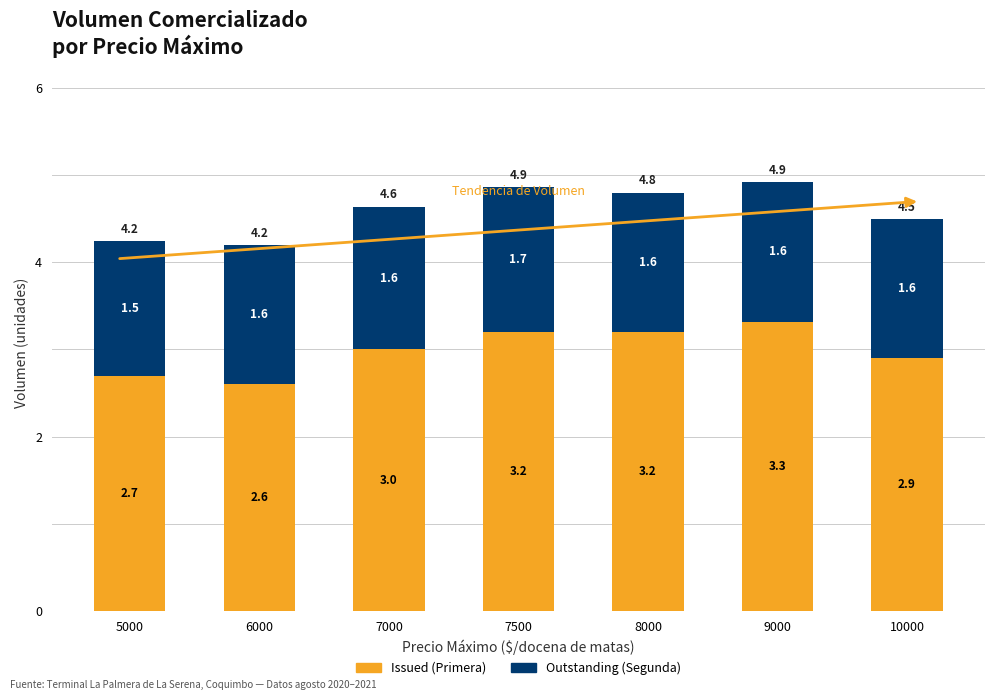

Does the chart contain stacked bars?

Yes